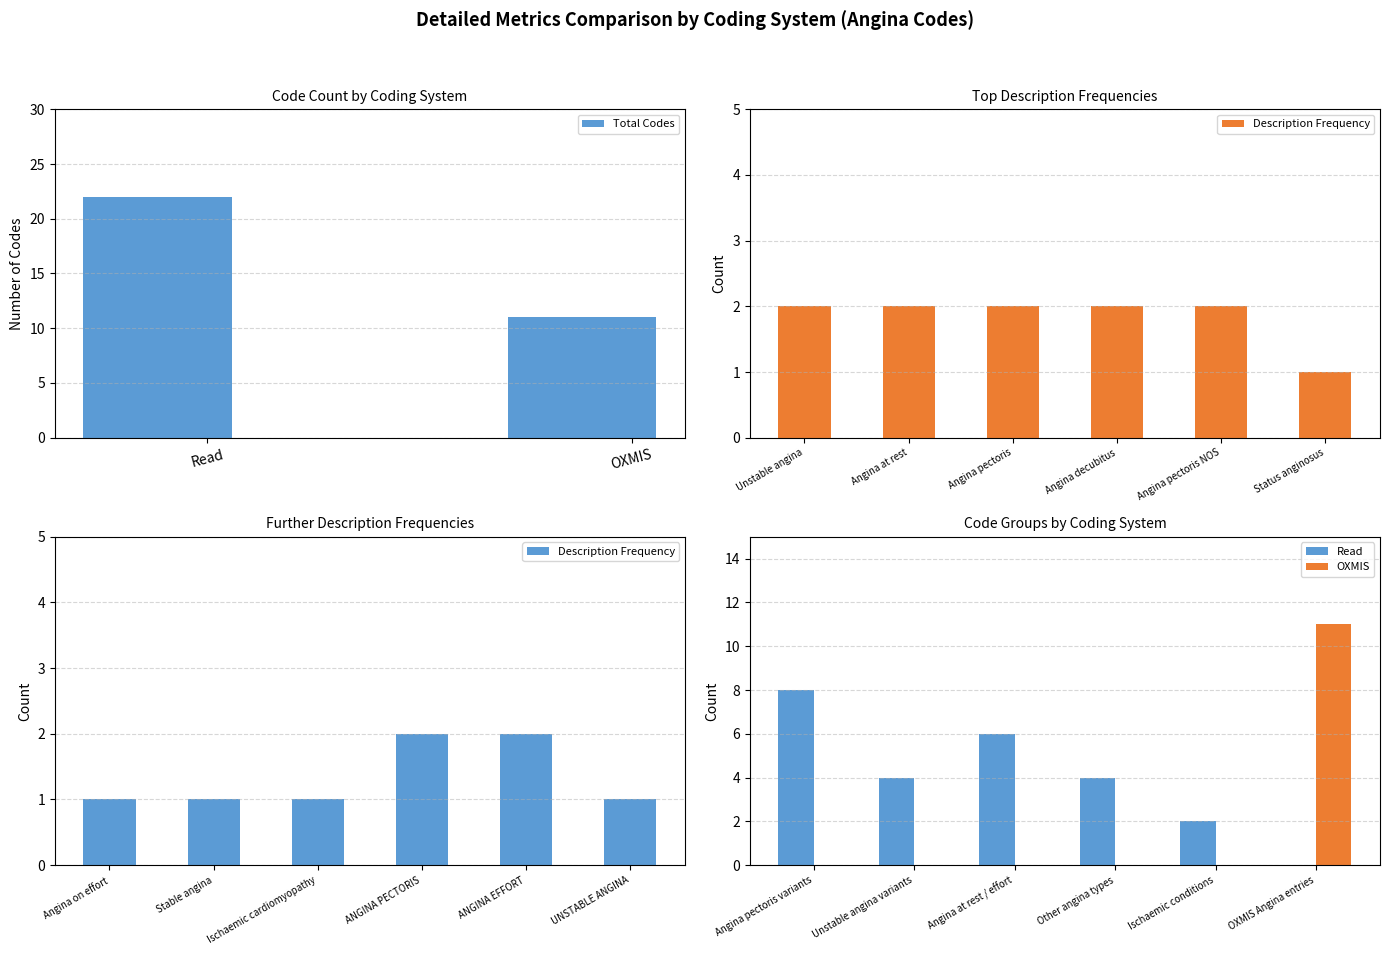

What is the highest value of the Total Codes series?

22